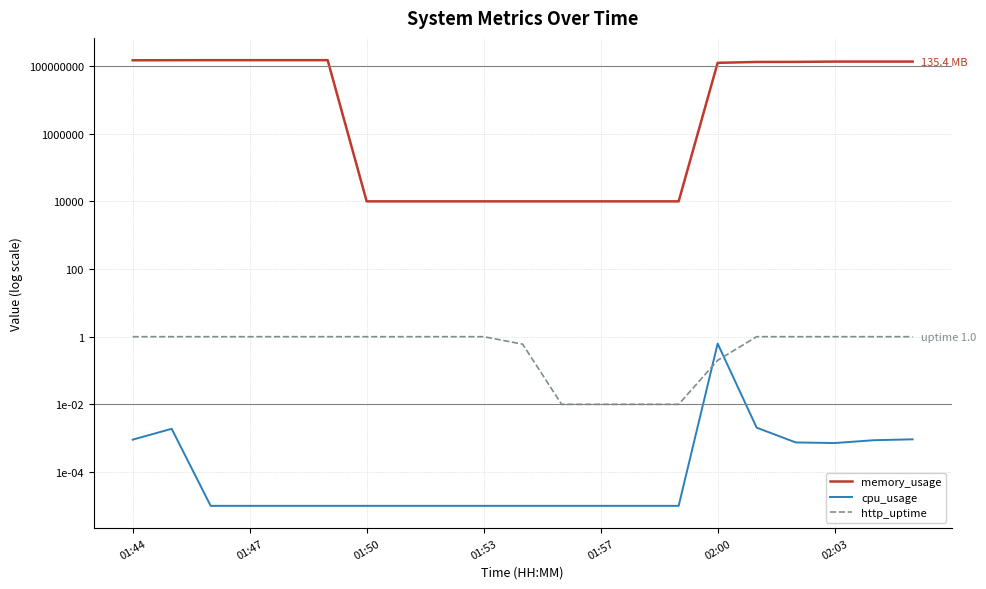

What are all the series names shown in the legend?

memory_usage, cpu_usage, http_uptime